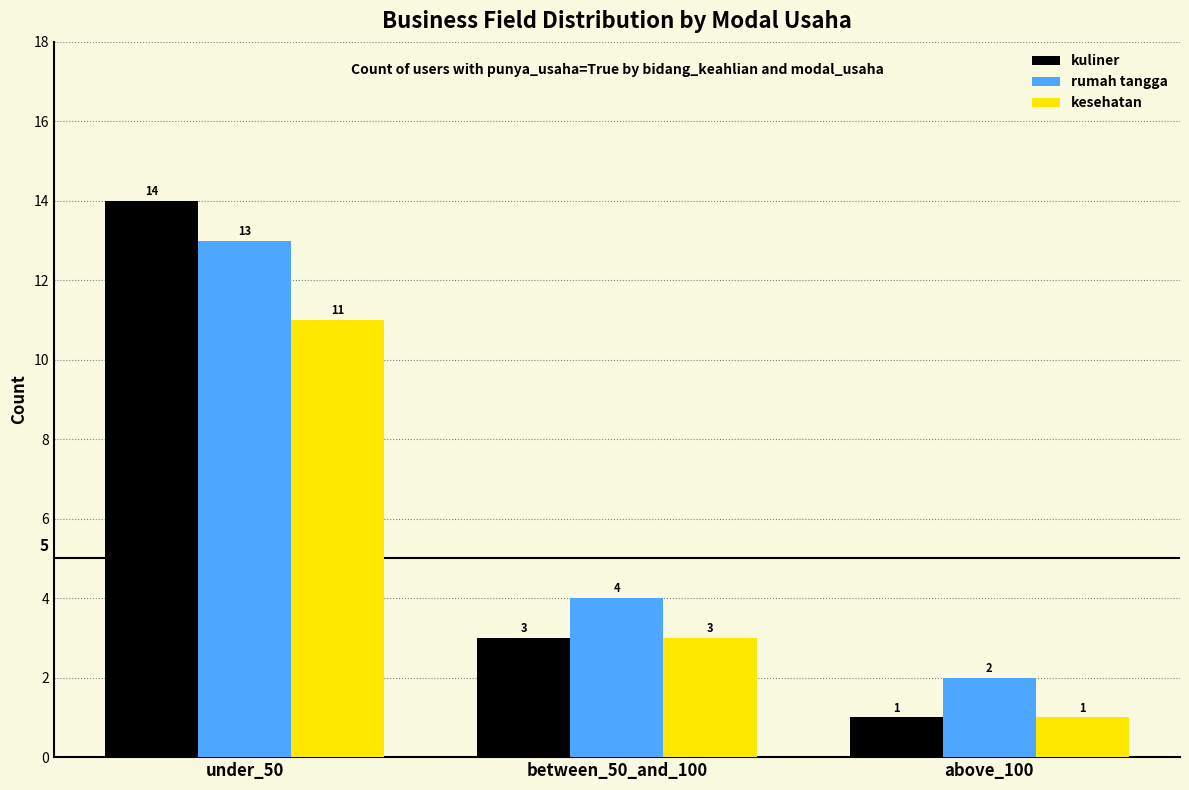

At which category is the sum across all series the highest?

under_50